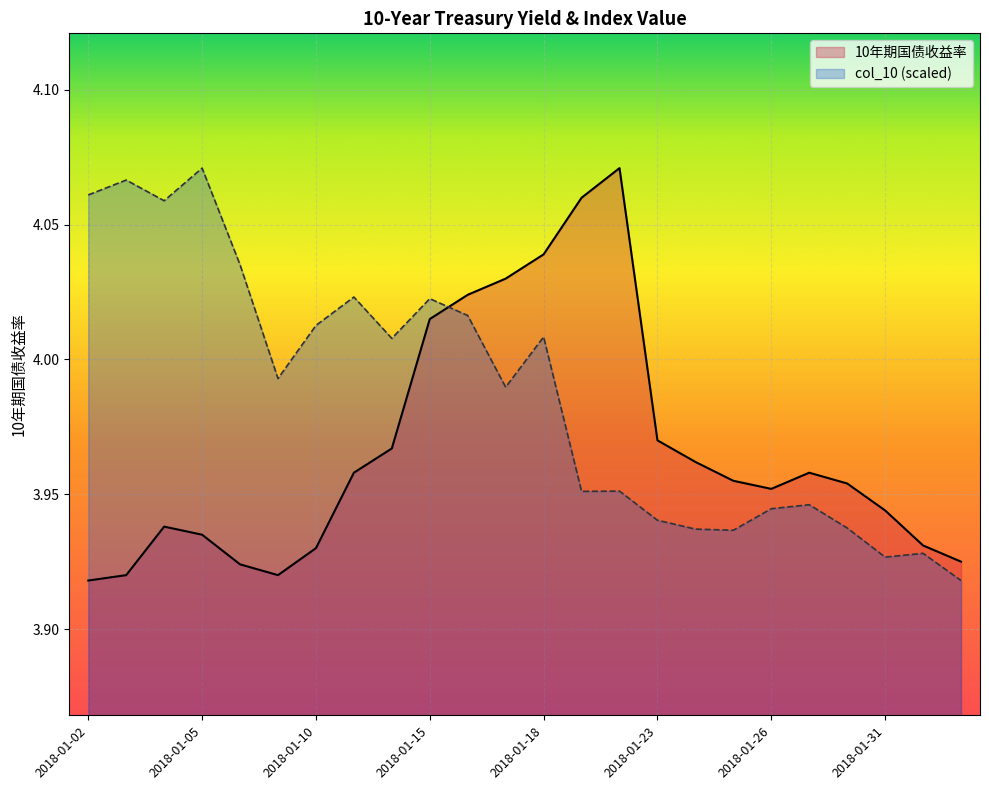

What position from the left is 2018-01-16?

11